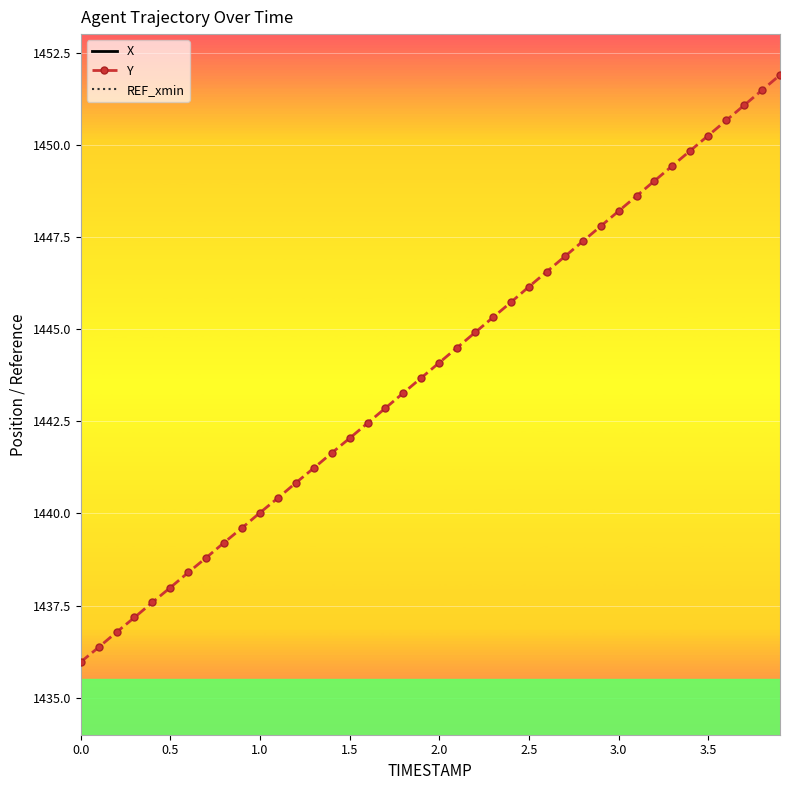

What is the maximum value for X?

2717.5